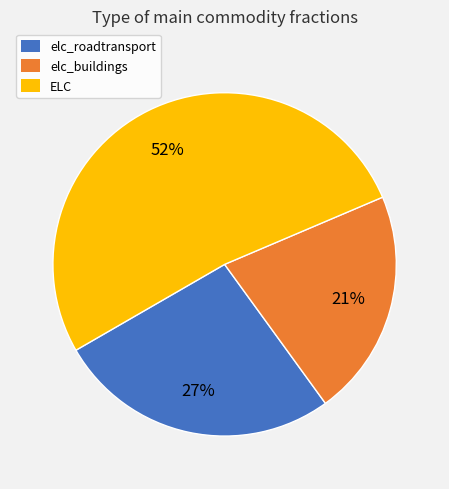

How many segments does this pie chart have?

3